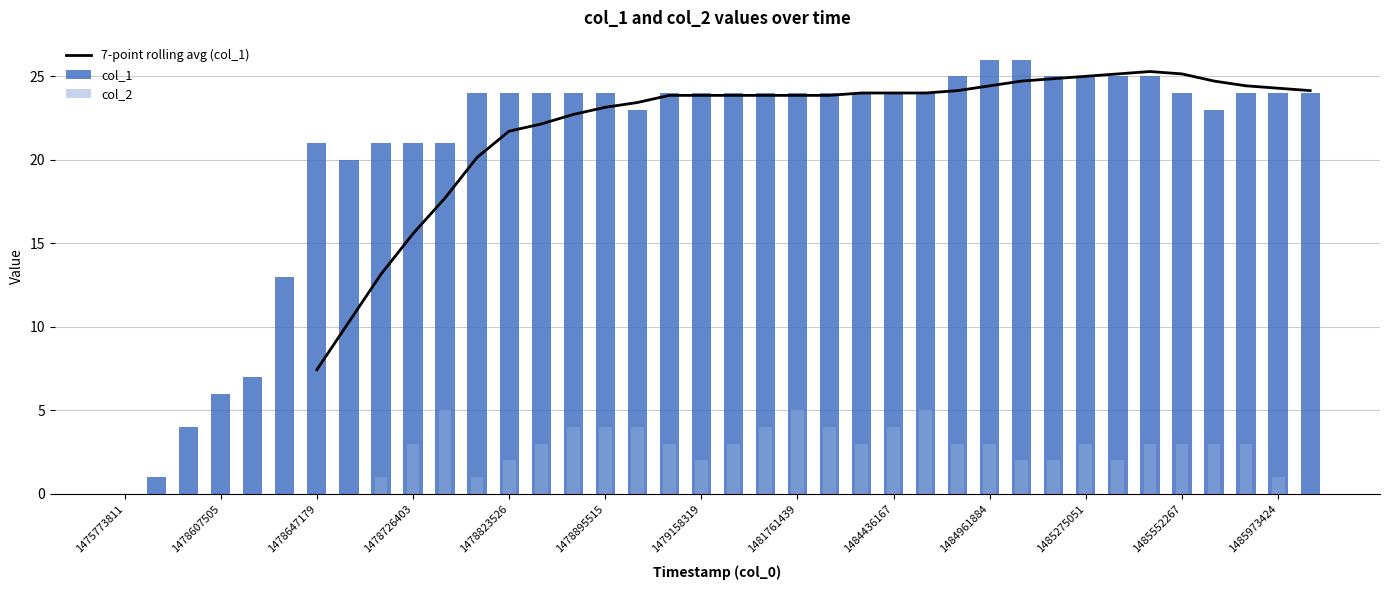

Which series has the largest range (max minus min)?

col_1